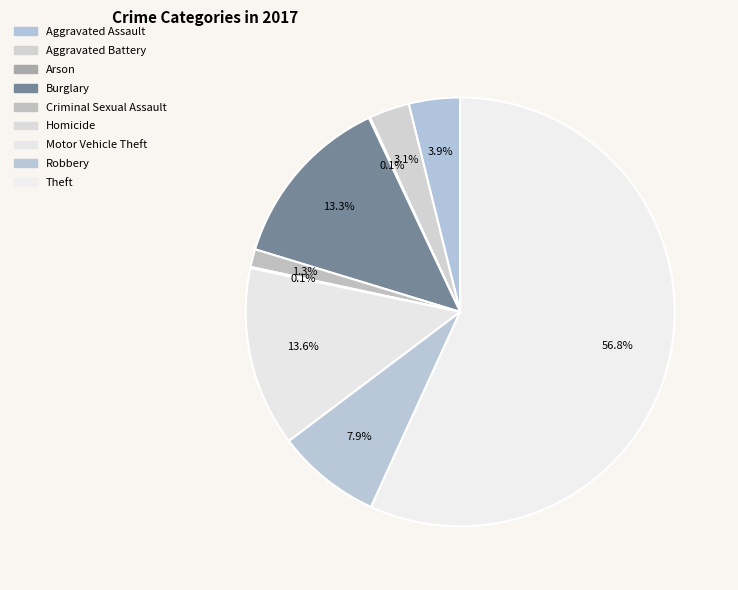

Which category has the smallest portion of the pie?

Arson